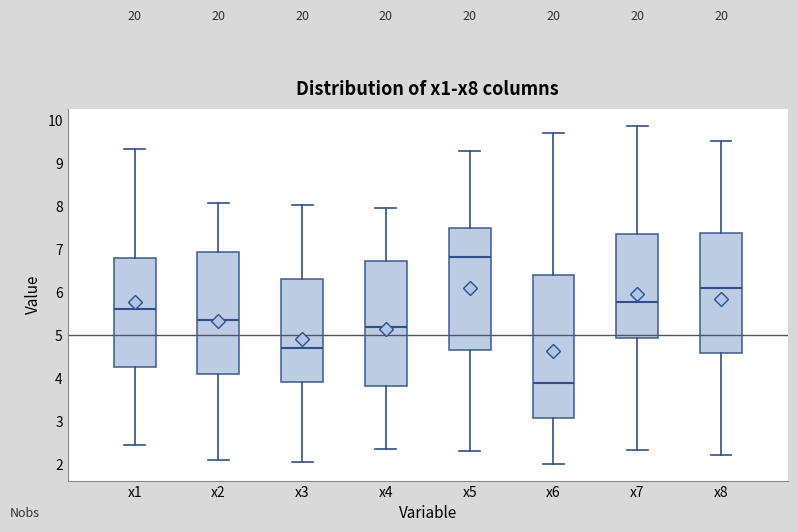

Where is the upper edge of the box for x1 on the y-axis? The values are not printed on the chart, so give them approximately, as read against the axis.

6.8